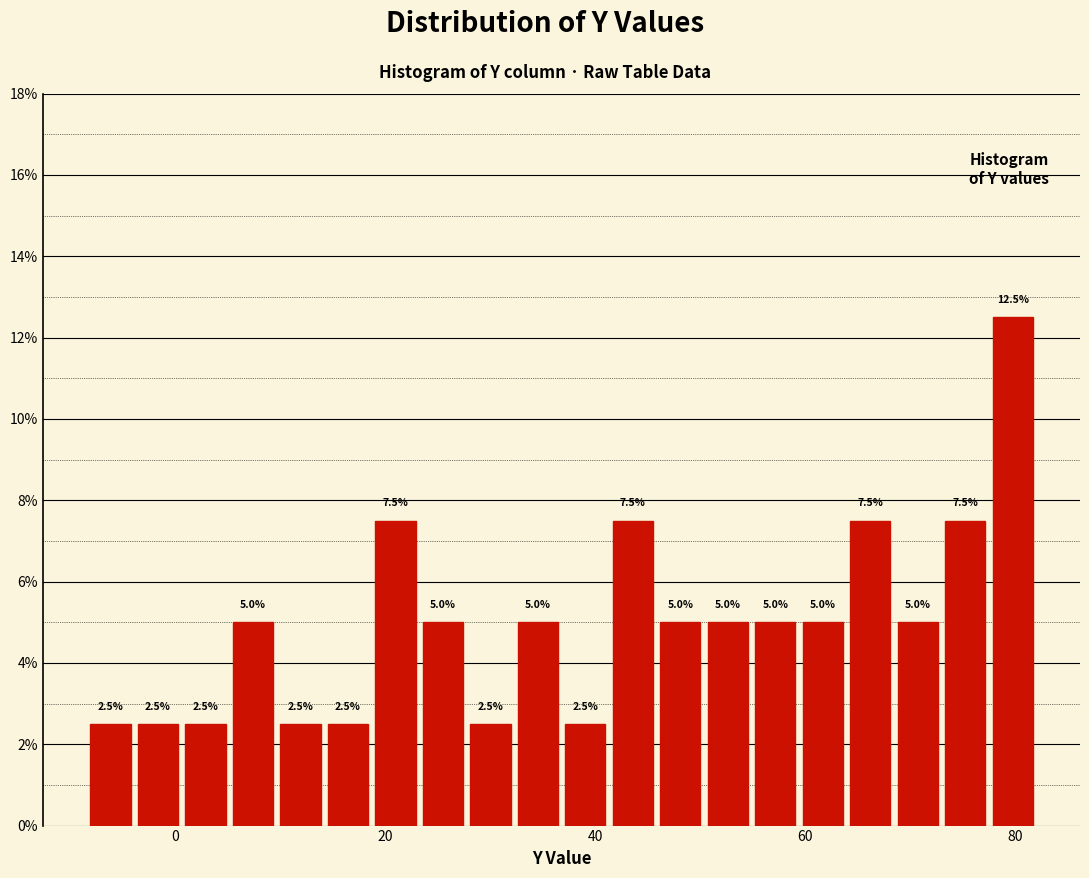

Read against the x-axis, roughly where is the centre of the tallest bar?

80